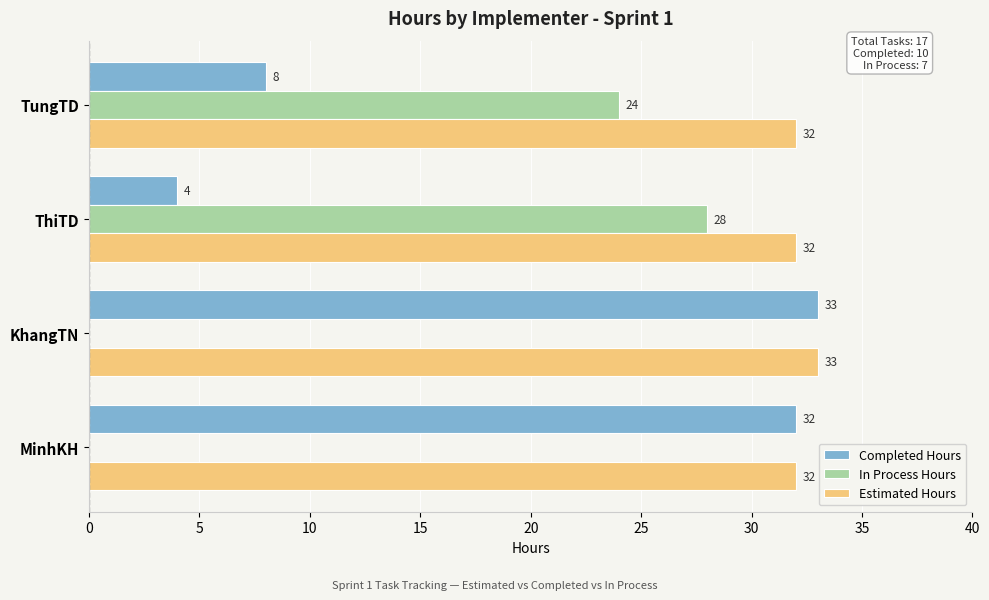

Count the number of categories in the chart.

4